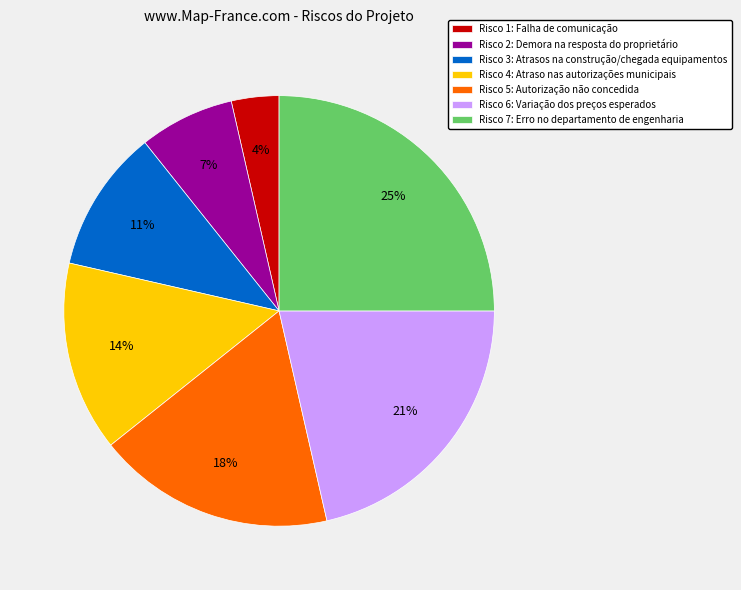

Is there a majority slice in this chart?

No